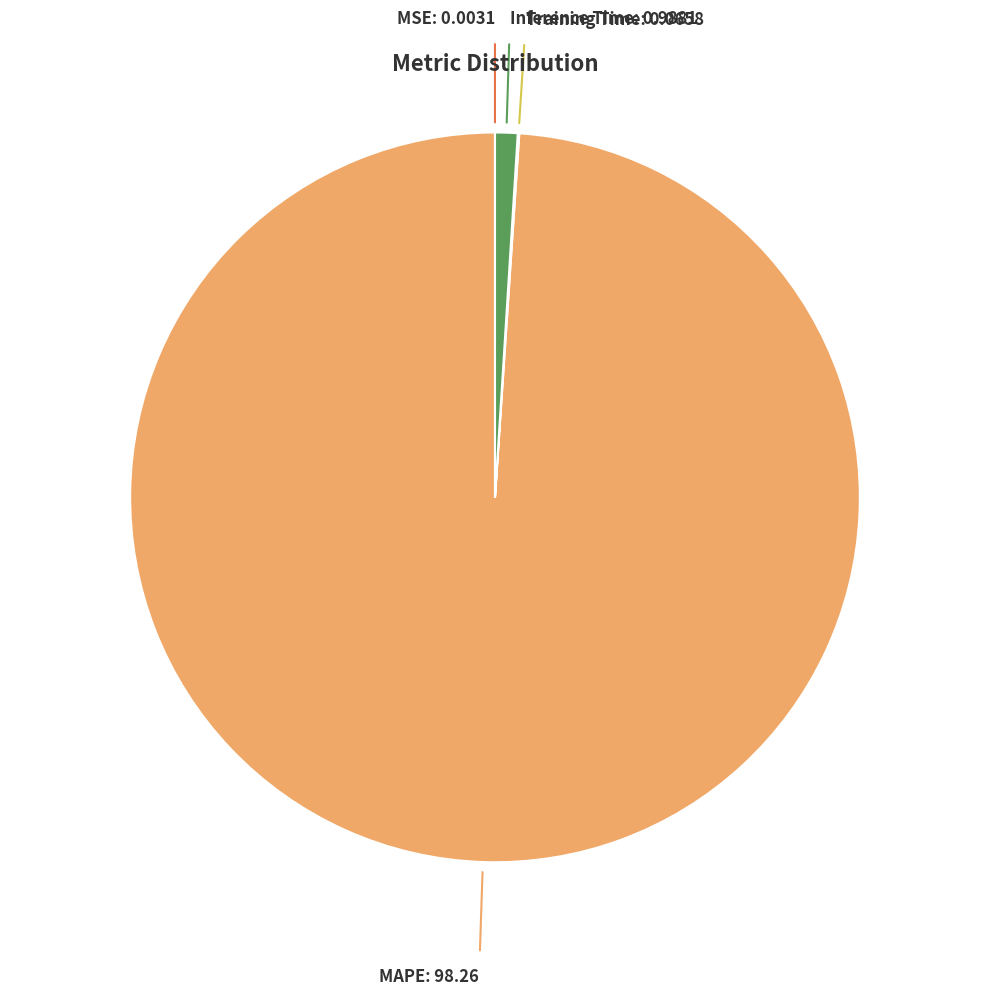

True or false: MAPE accounts for 99% of the total.

True